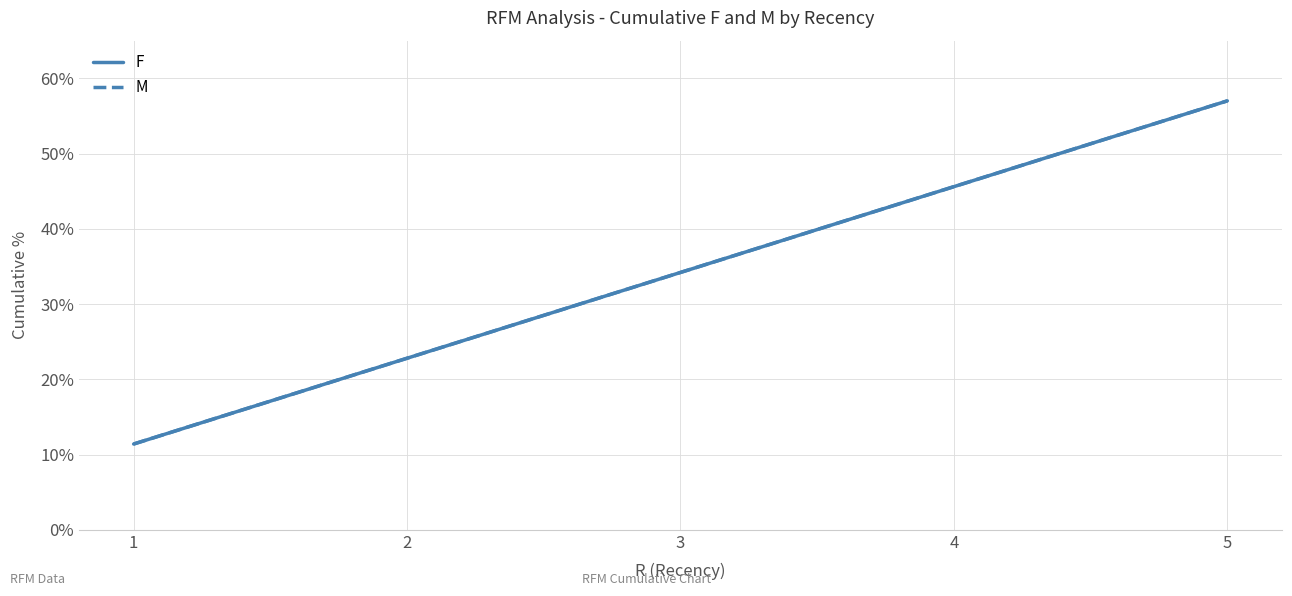

Which category has the lowest value across all series?

1